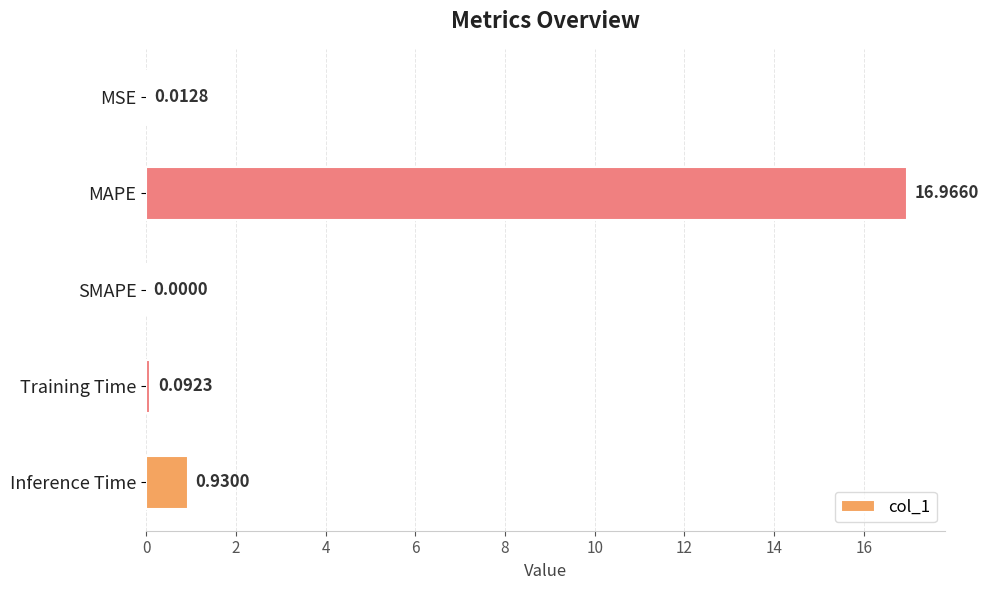

At which category does the chart reach its peak across all series?

MAPE